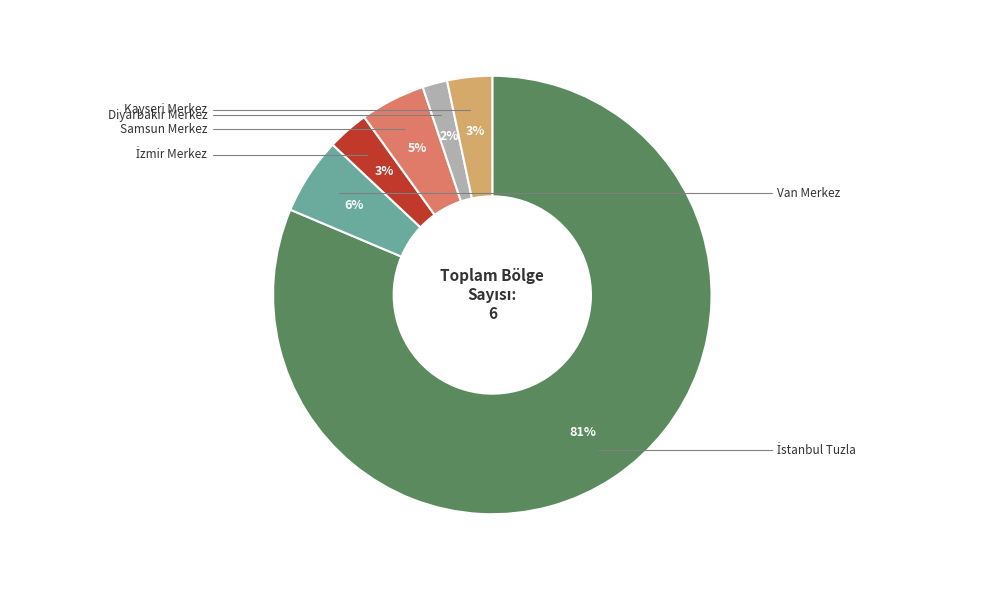

To the nearest percent, what is the average slice percentage?

17%